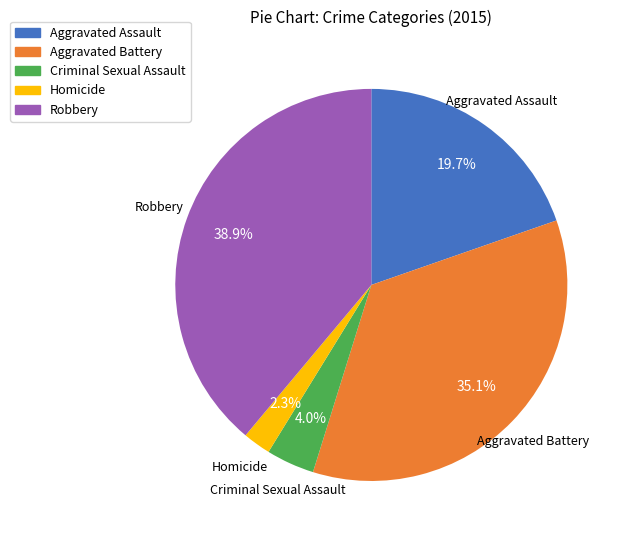

Do Robbery and Criminal Sexual Assault together represent more than half of the pie?

No